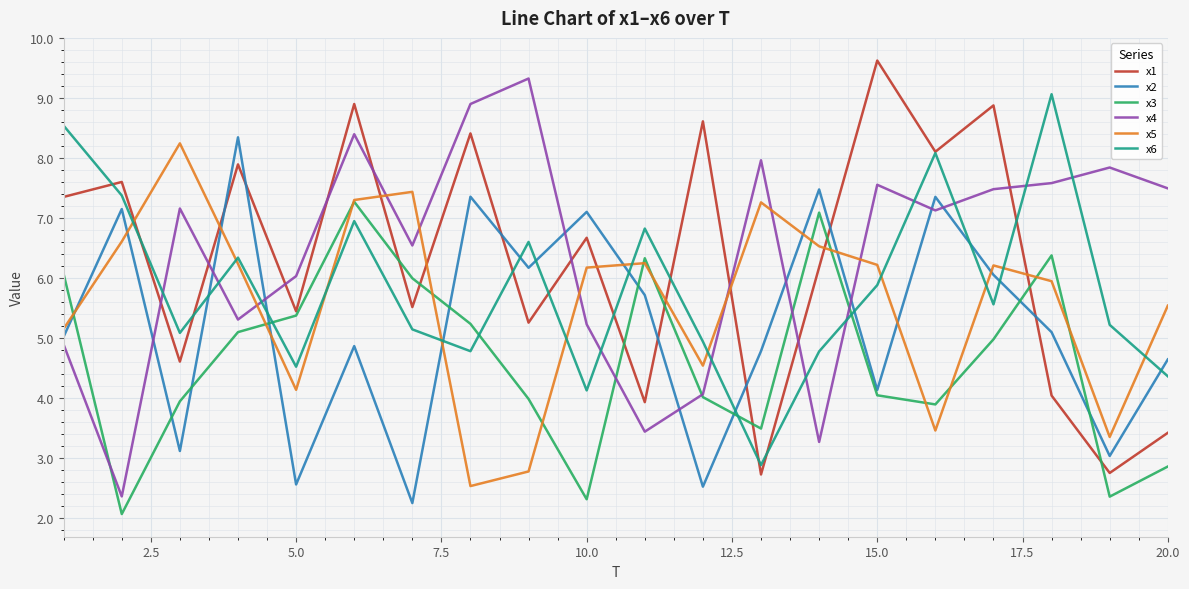

After their last crossing, which series has the higher values: x5 or x4?

x4